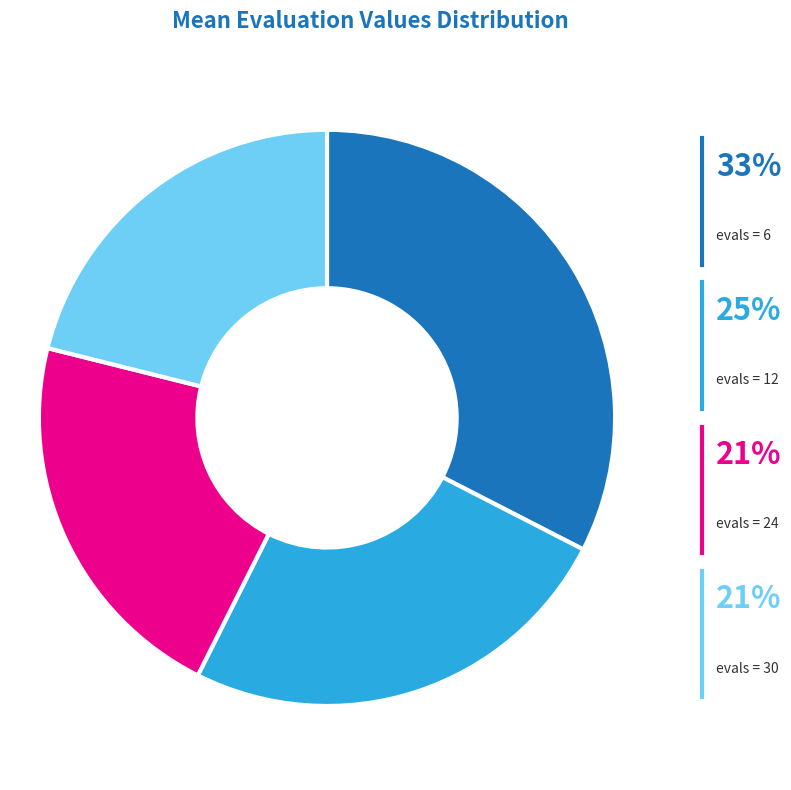

Is there any slice that represents more than half of the pie?

No